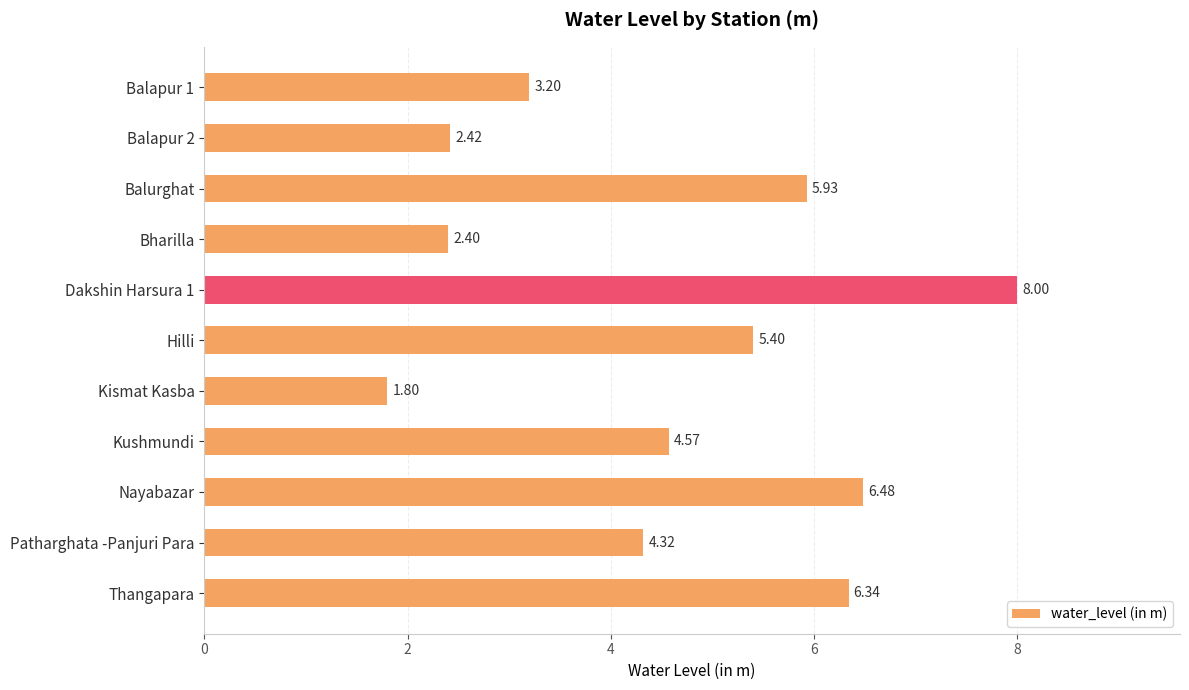

Which label corresponds to the largest value in the chart?

Dakshin Harsura 1